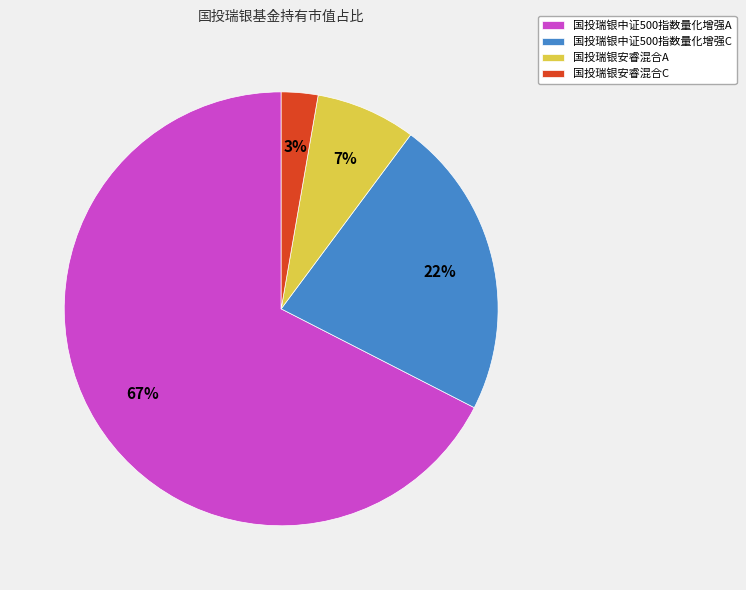

True or false: 国投瑞银中证500指数量化增强A accounts for 67% of the total.

True